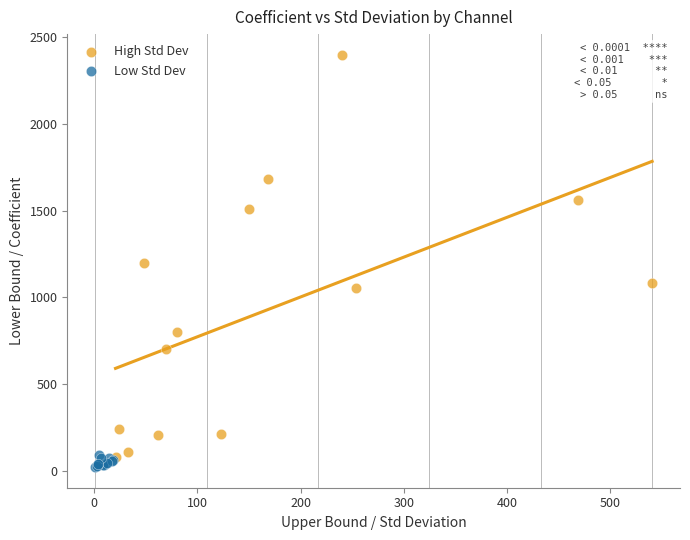

Which series contains the highest Y value?

High Std Dev